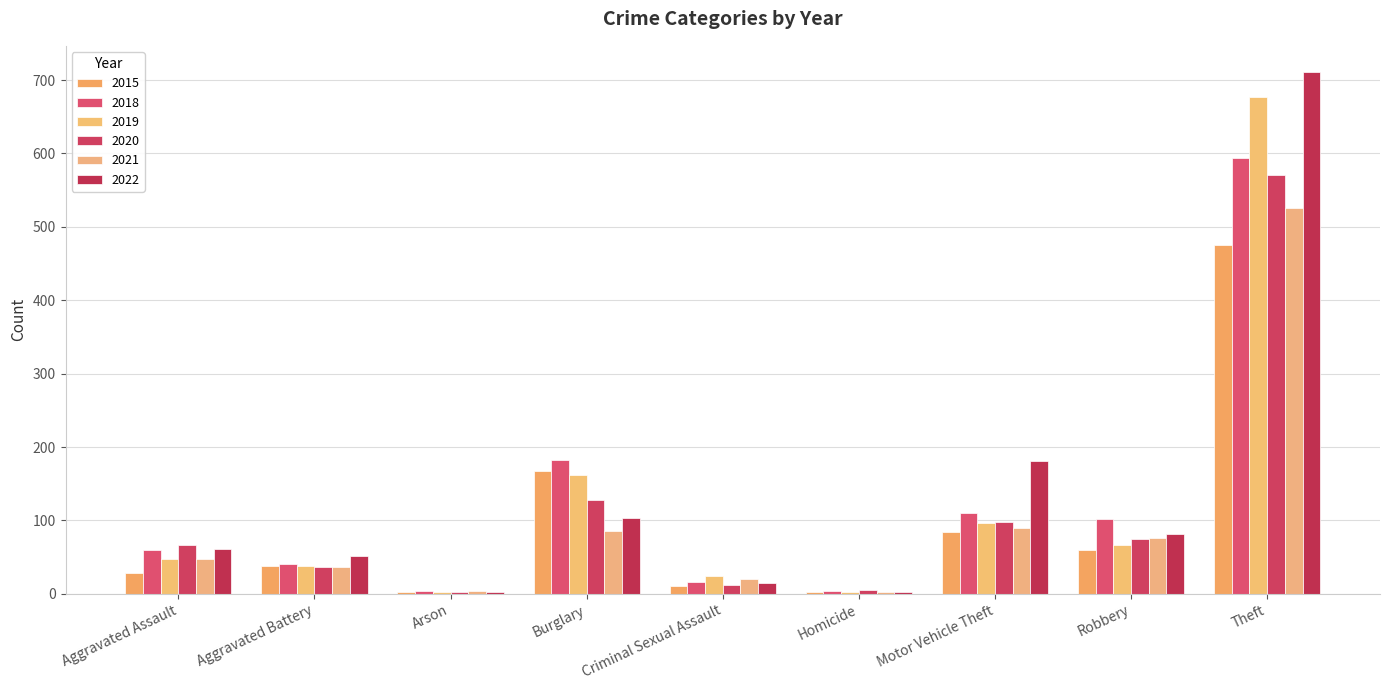

What value does the 2015 series have at Motor Vehicle Theft?

84